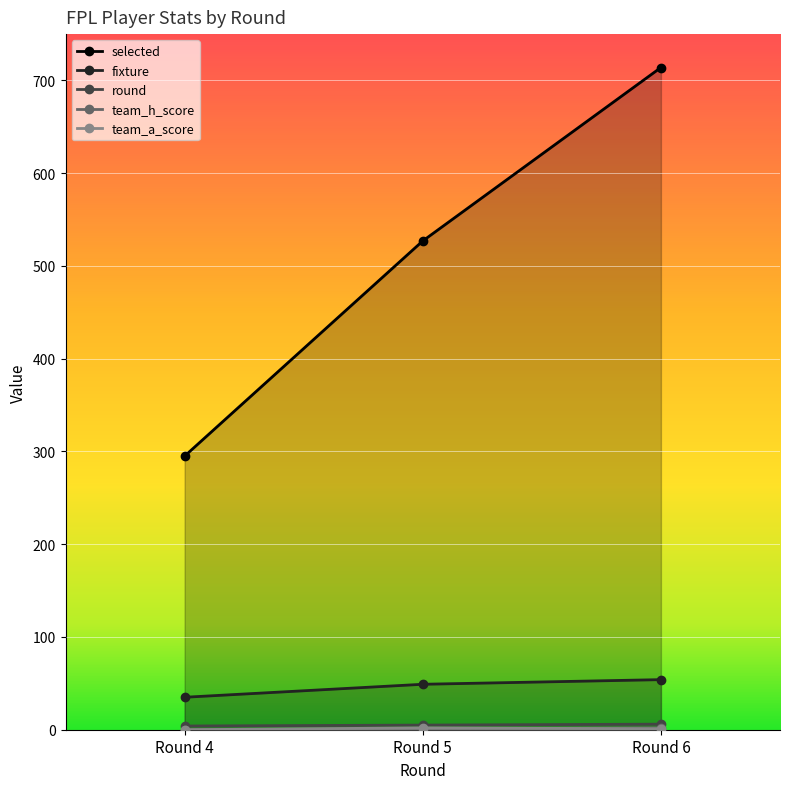

Is the value of selected at Round 4 greater than the value of team_h_score at Round 4?

Yes